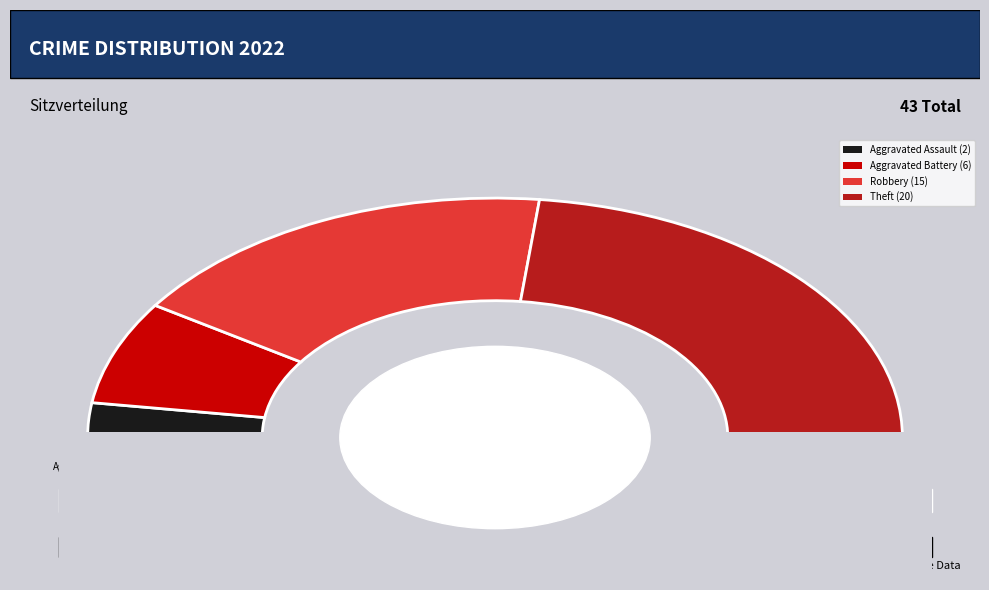

Is there any slice that represents more than half of the pie?

No